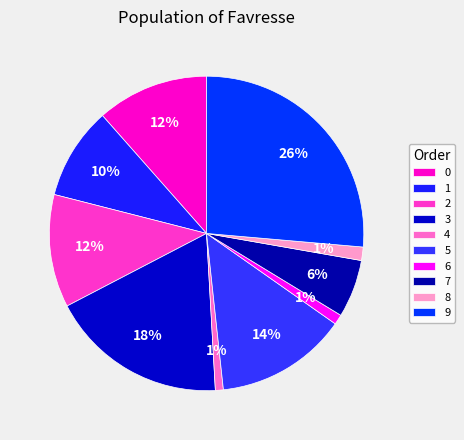

Count the number of slices in the pie.

10